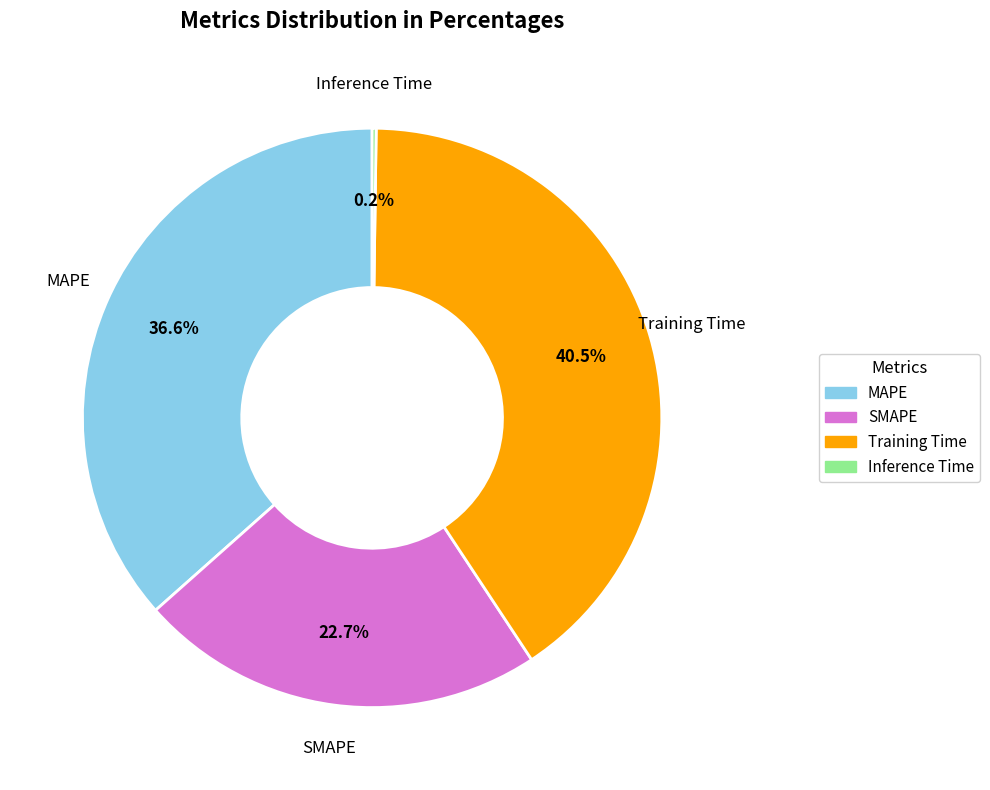

What percentage do MAPE and Training Time together represent?

77.1%